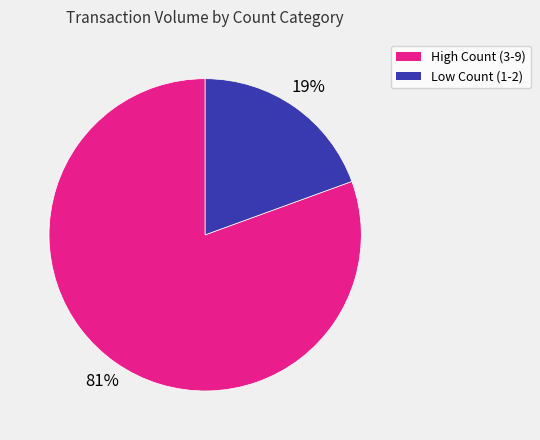

To the nearest percent, what is the average slice percentage?

50%